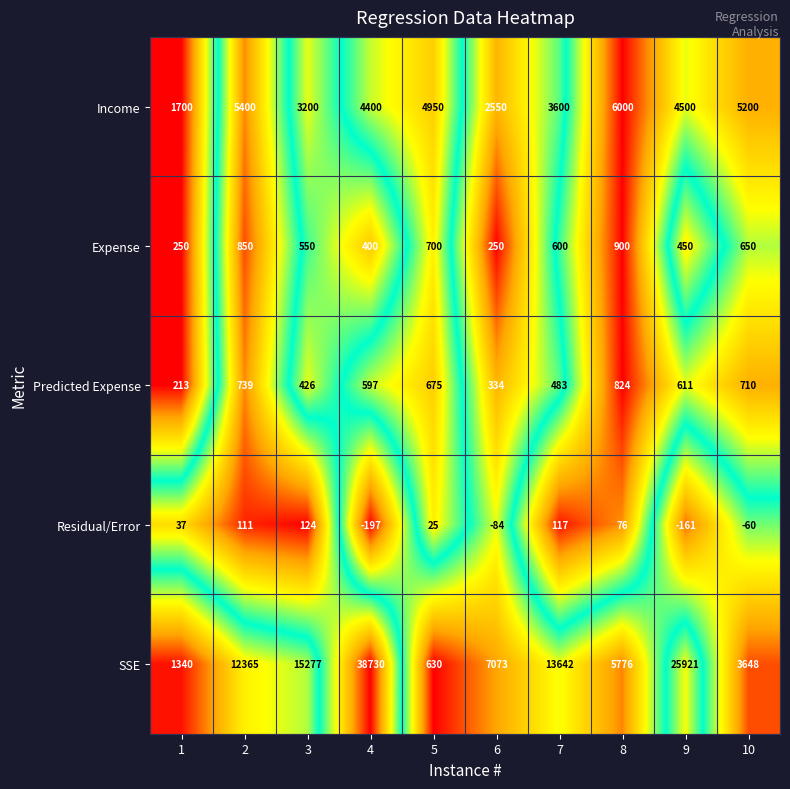

The SSE series shows 1340 at 1. True or false?

True